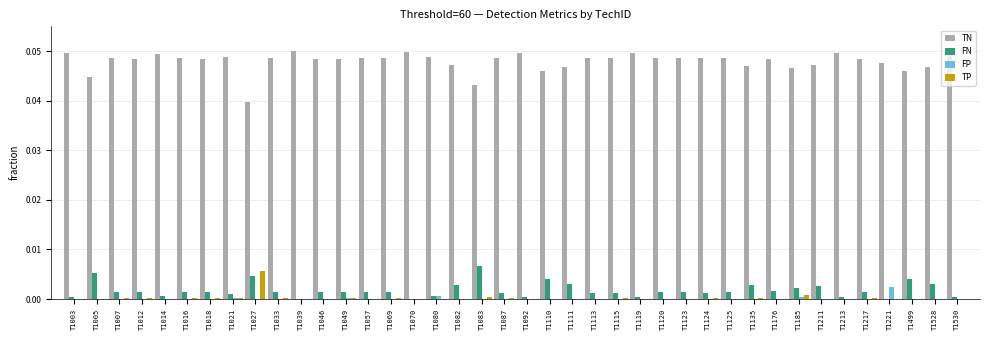

Which category has the highest value in the TP series?

T1027